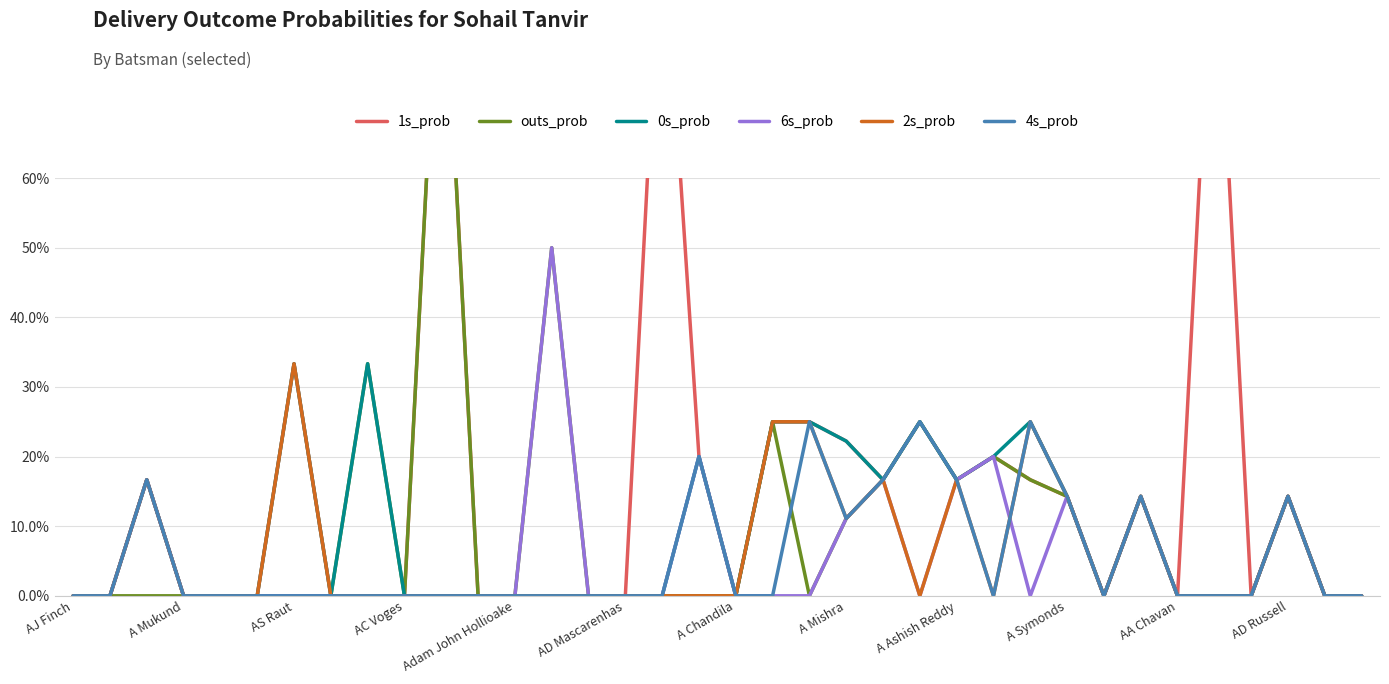

The outs_prob series shows 0.6 at 20. True or false?

False